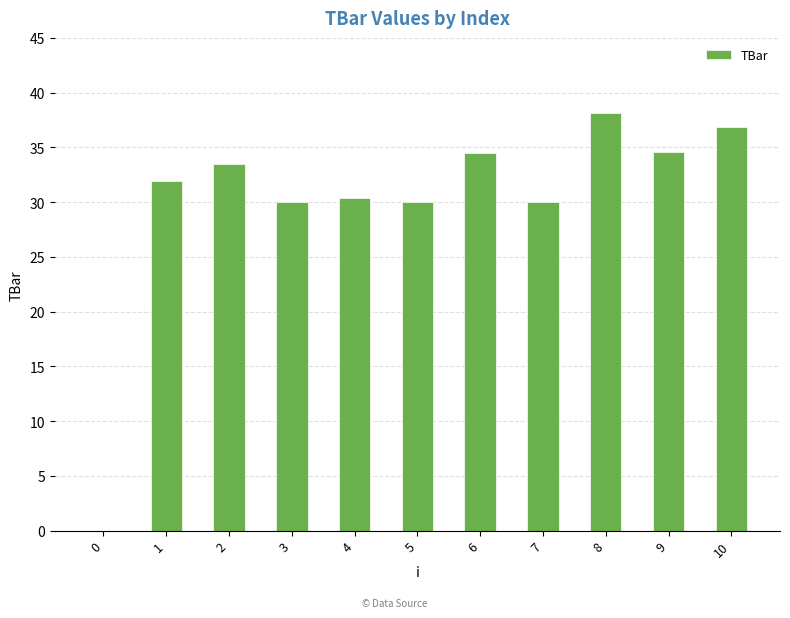

The value at 0 is -19.9. True or false?

False